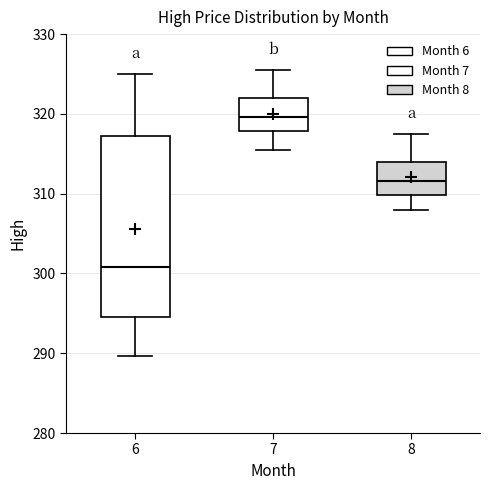

Where is the upper edge of the box at x = 6 on the y-axis? The values are not printed on the chart, so give them approximately, as read against the axis.

317